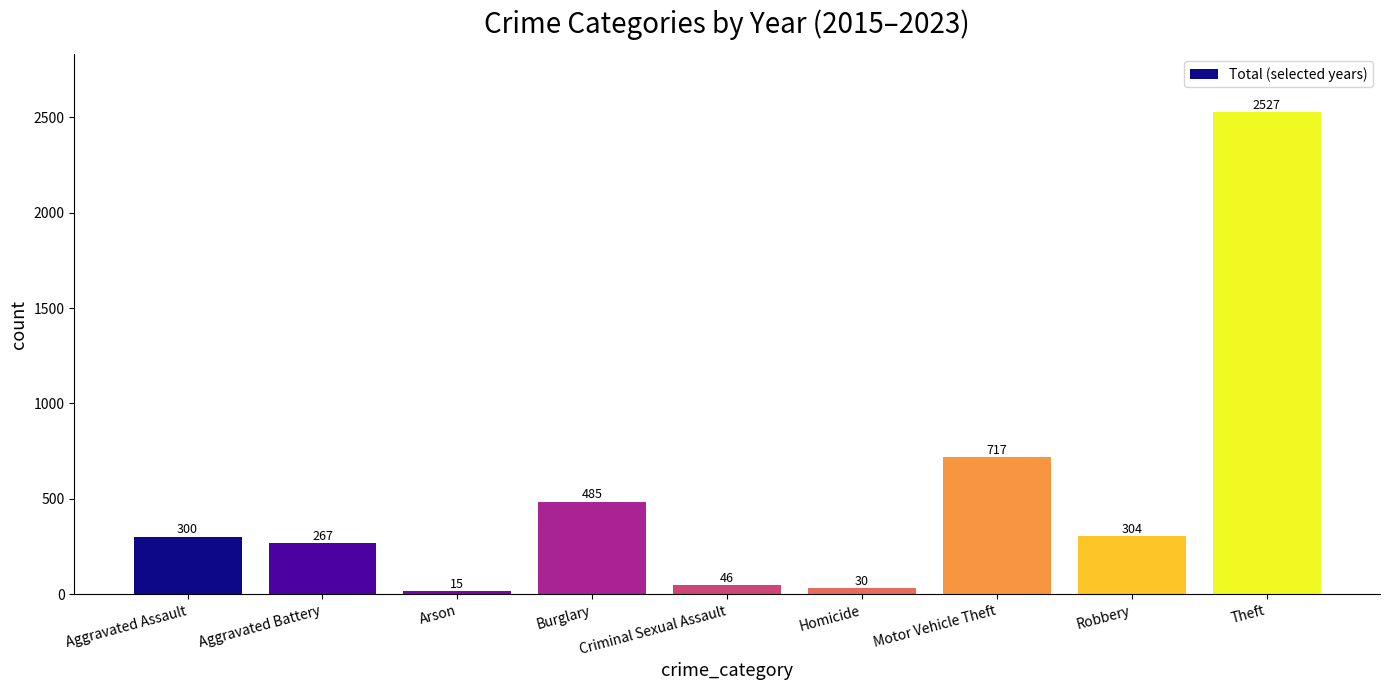

Rank the categories by value from lowest to highest.

Arson, Homicide, Criminal Sexual Assault, Aggravated Battery, Aggravated Assault, Robbery, Burglary, Motor Vehicle Theft, Theft